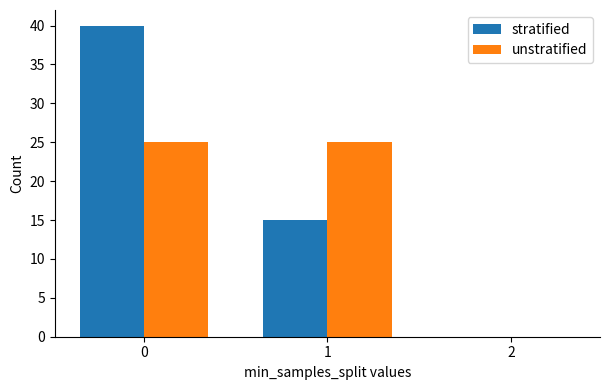

Is it true that stratified equals 3 at 1?

False